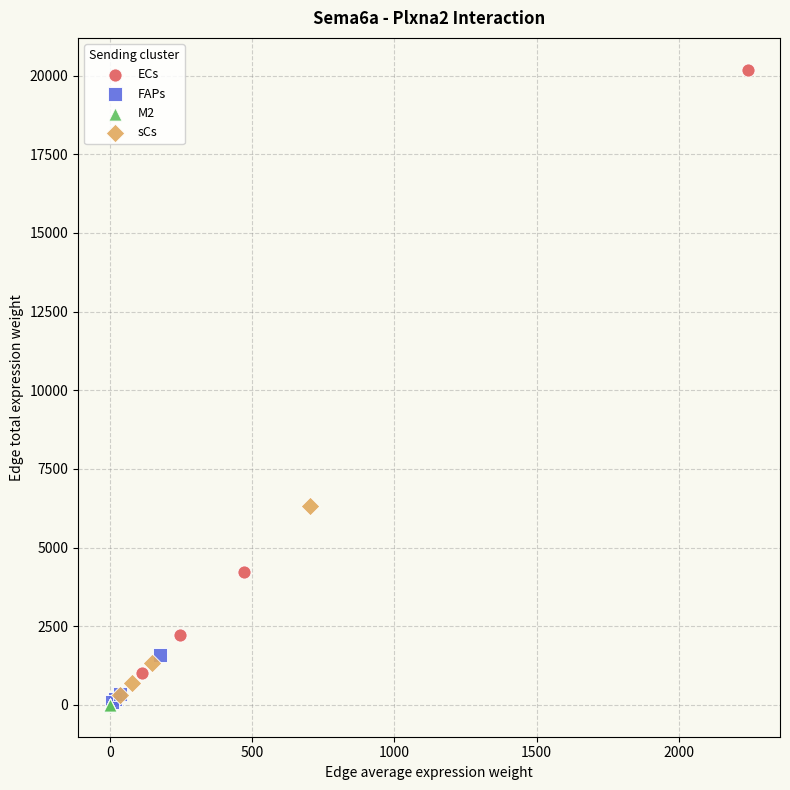

Which series has the widest spread of Y values?

ECs